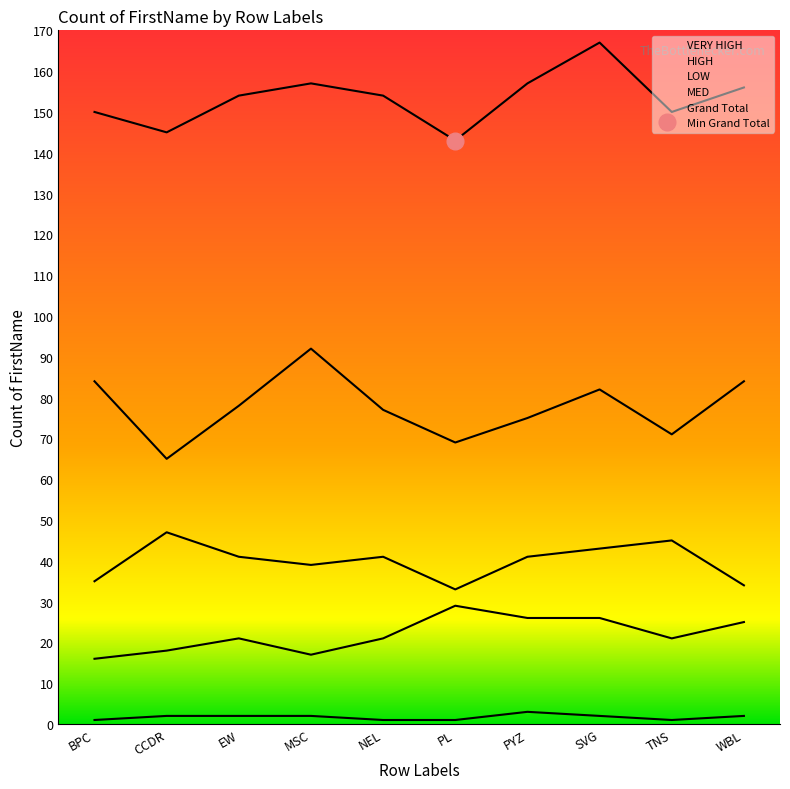

What is the label of the 3rd point from the left?

EW